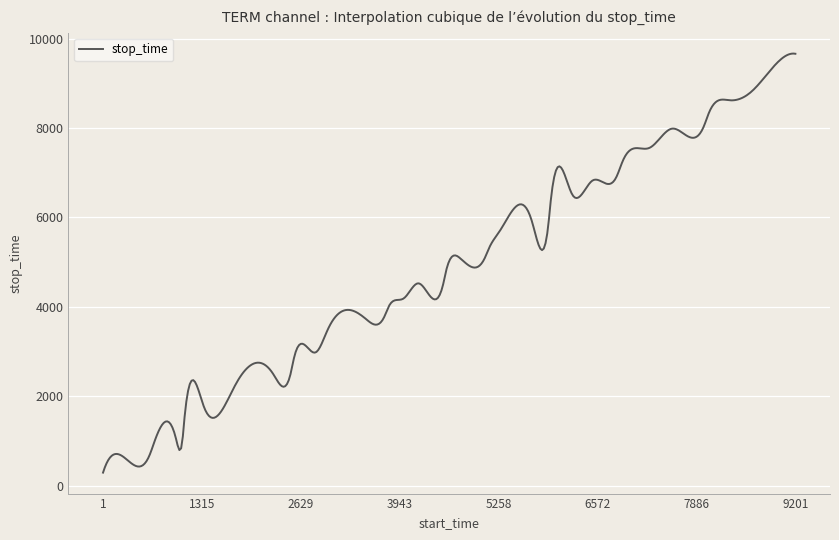

What is the minimum value shown in the chart?

290.0